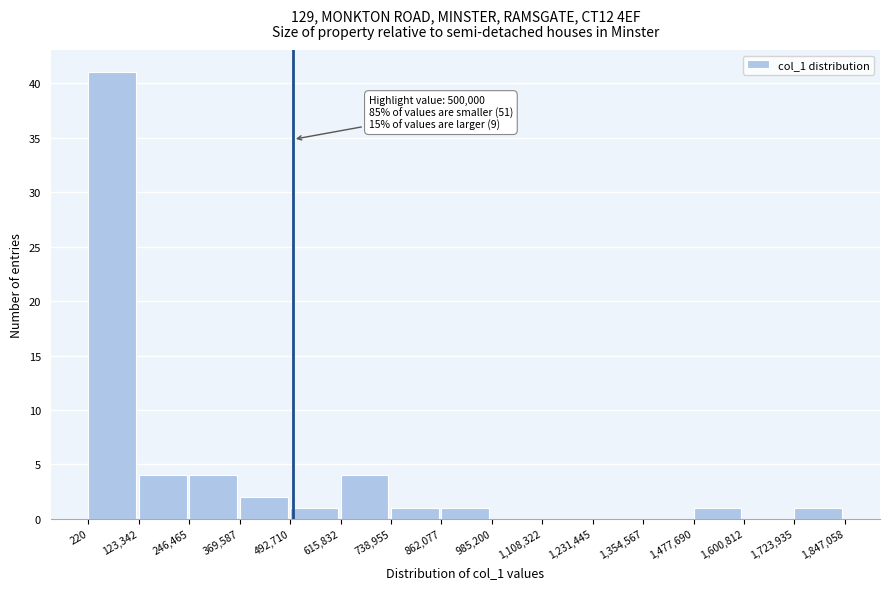

Which range on the x-axis has the tallest bar?

220 to 123,342